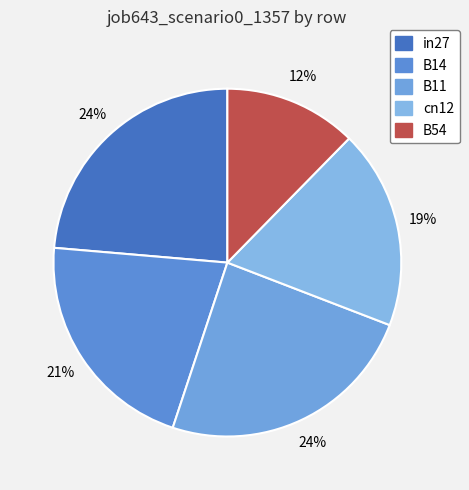

Is it true that B54 is 27% of the pie?

False